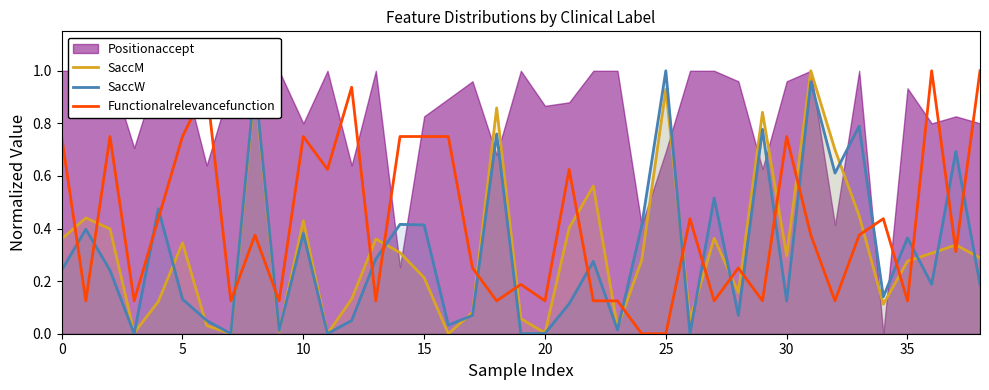

How many positive values does the Functionalrelevancefunction series have?

37